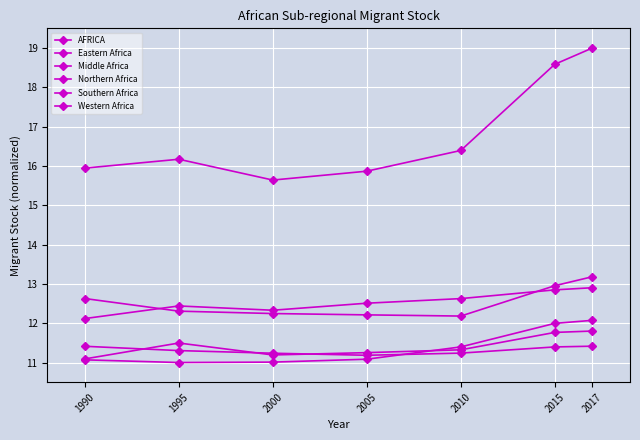

How many interior local valleys does the Middle Africa series have?

1